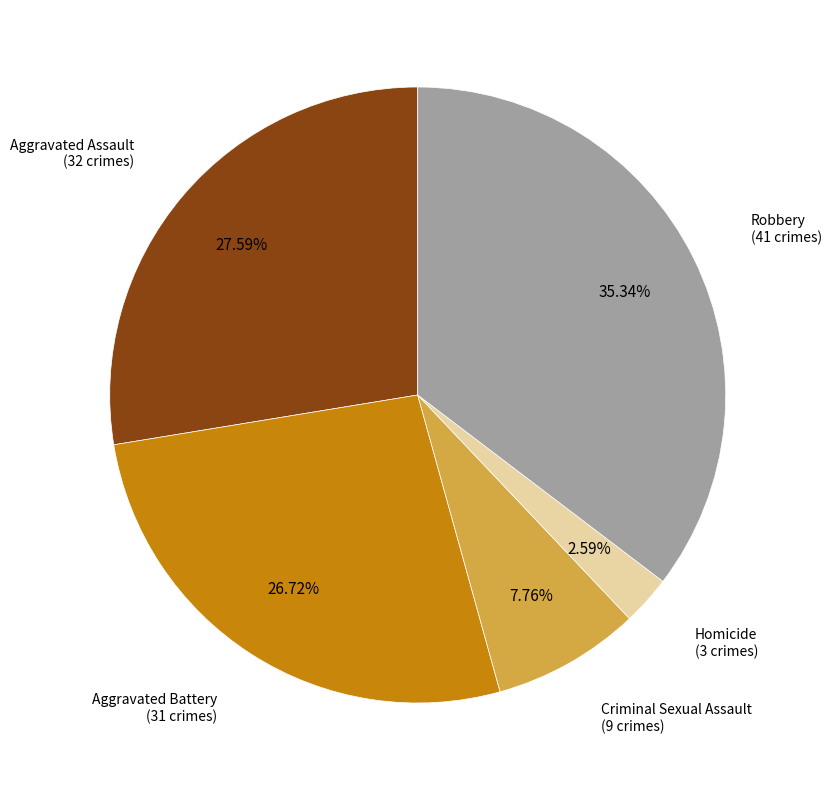

Does any single category account for the majority?

No